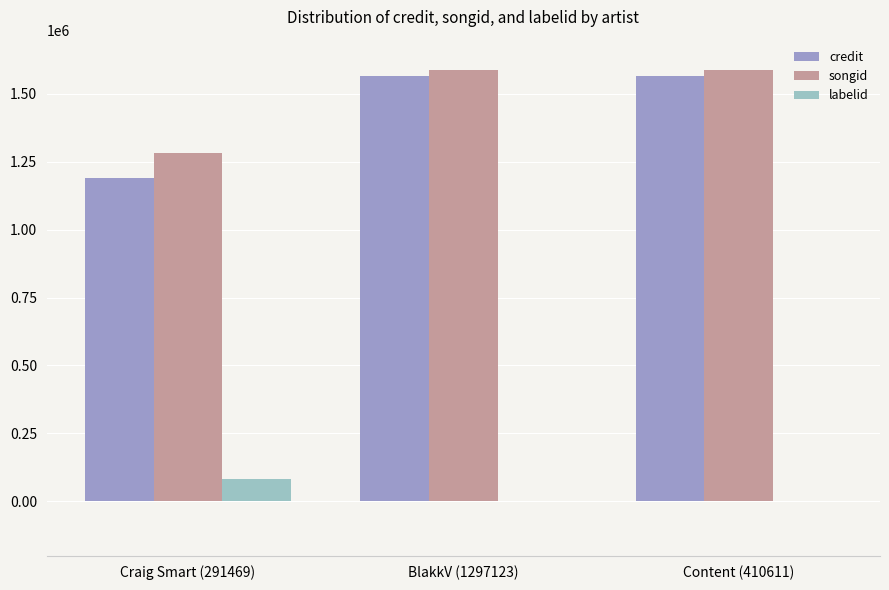

What is the sum of all credit values?

4322786